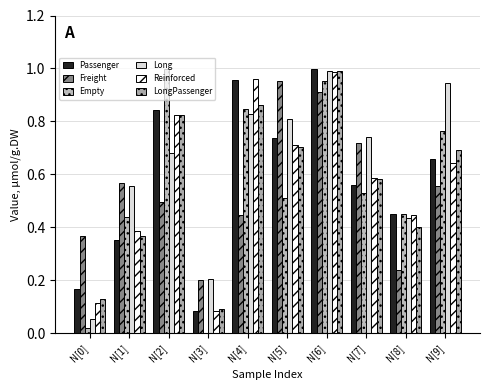

Which series changed the most between N[7] and N[8]?

Freight